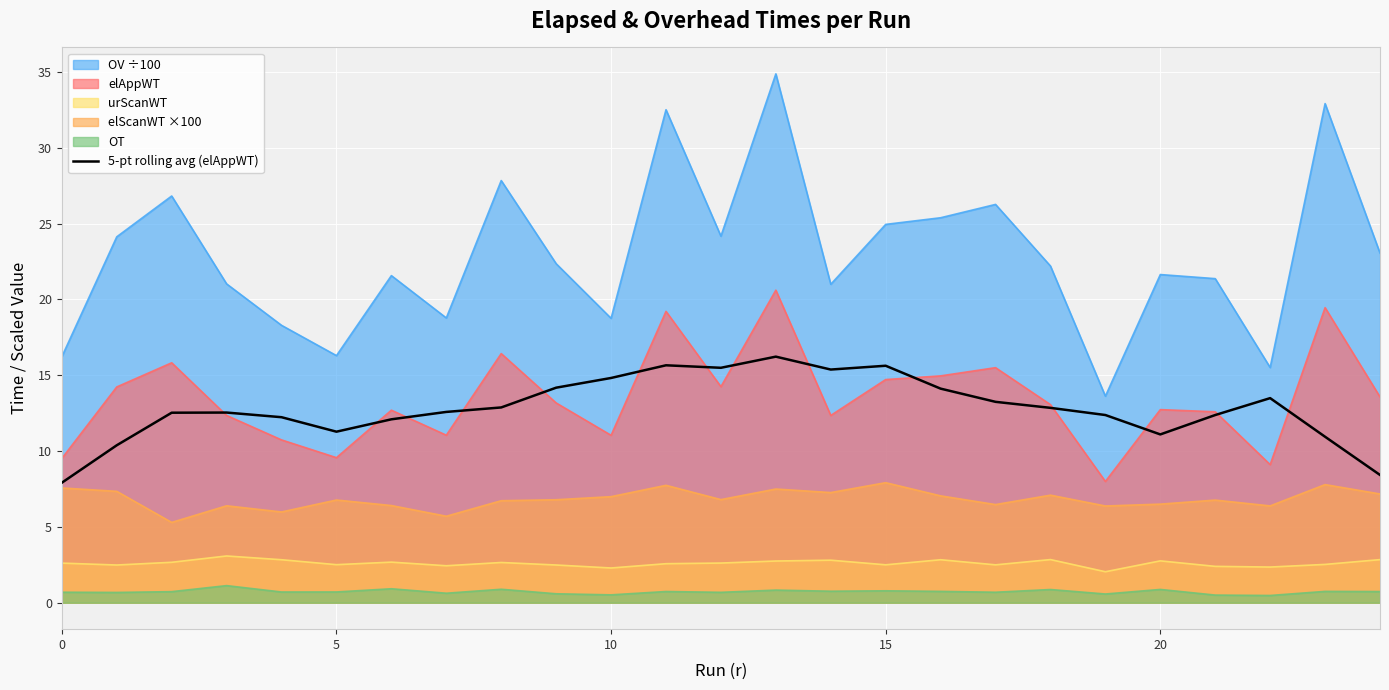

Between 17 and 20, which is larger?

17